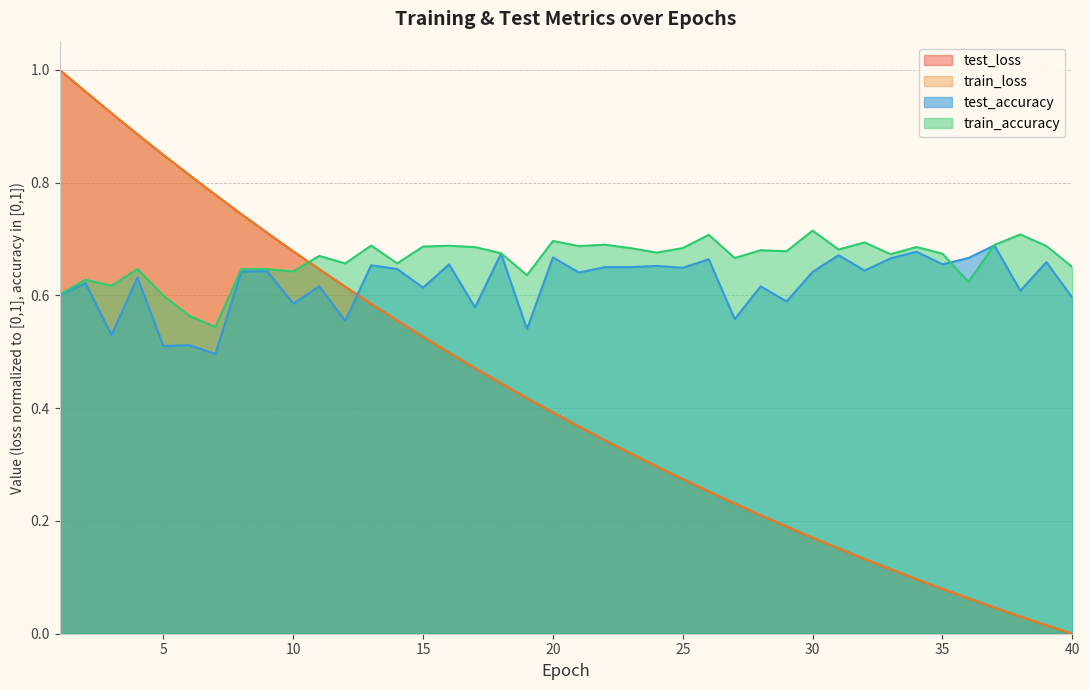

How many lines are shown in the chart?

4